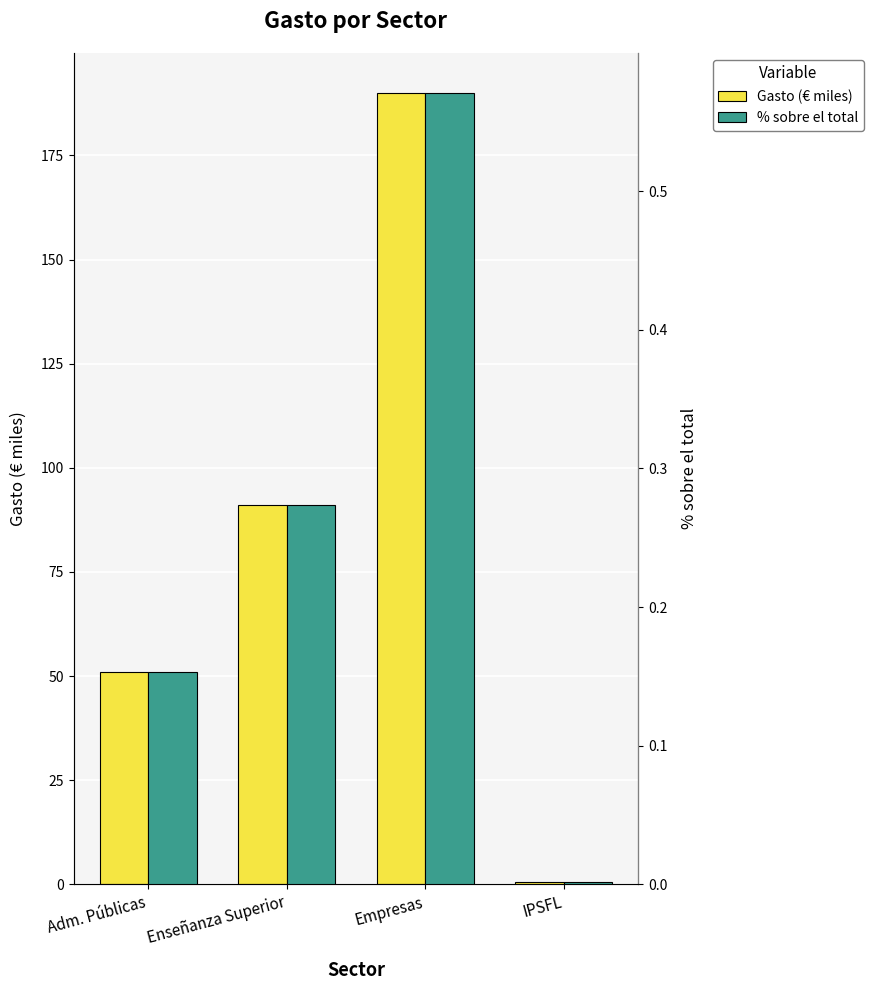

Between Empresas and IPSFL, which series saw the biggest shift?

Gasto (€ miles)